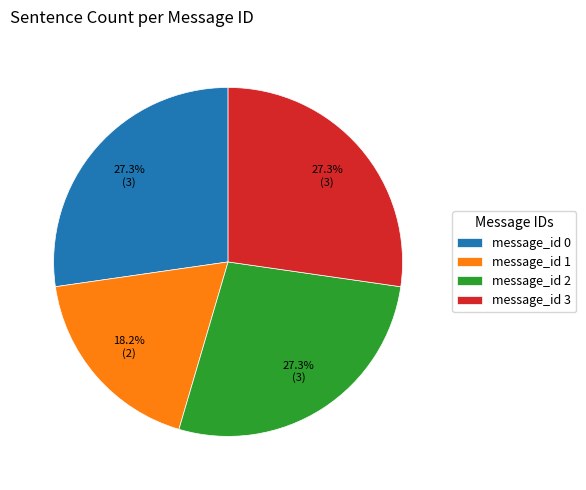

What is the total percentage of message_id 1 and message_id 2?

45.5%